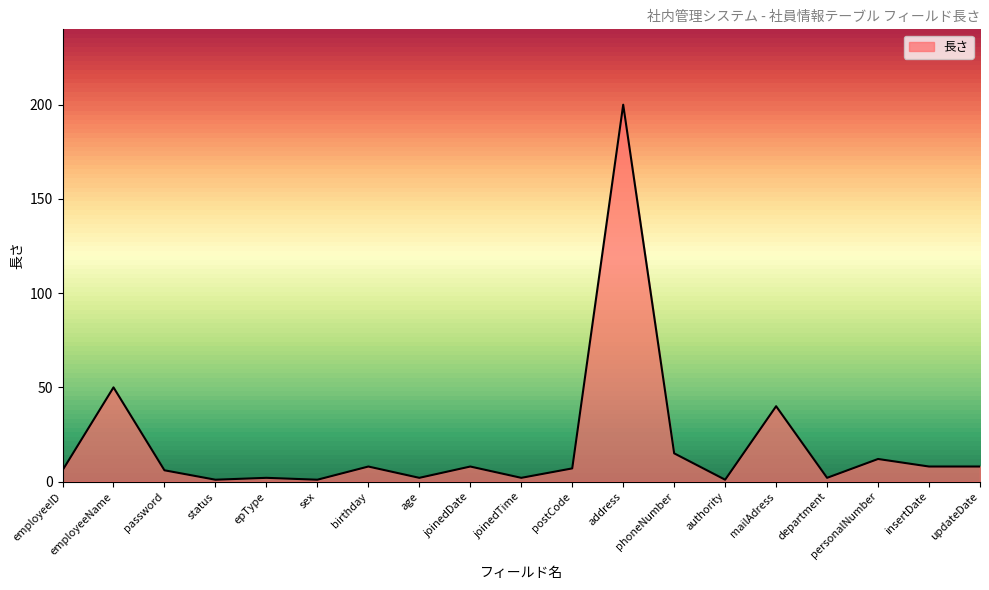

Does the chart display data point markers on the line(s)?

No